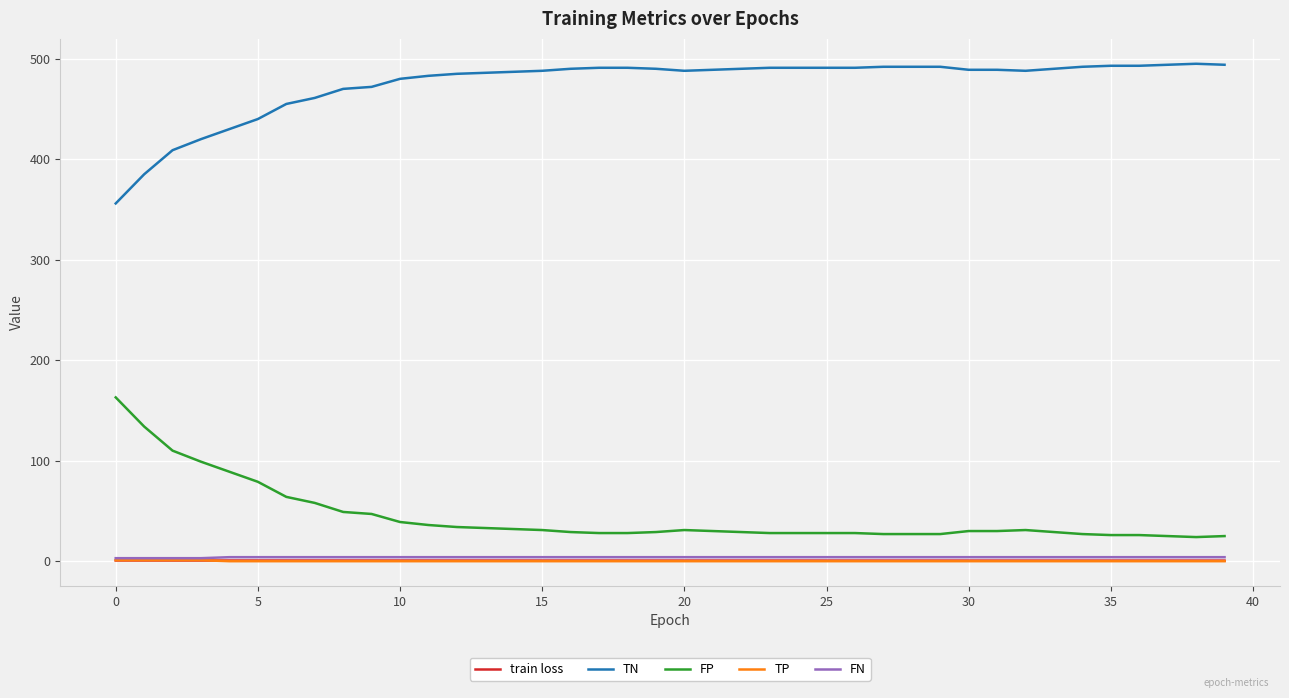

True or false: FN and FP cross at least once.

False